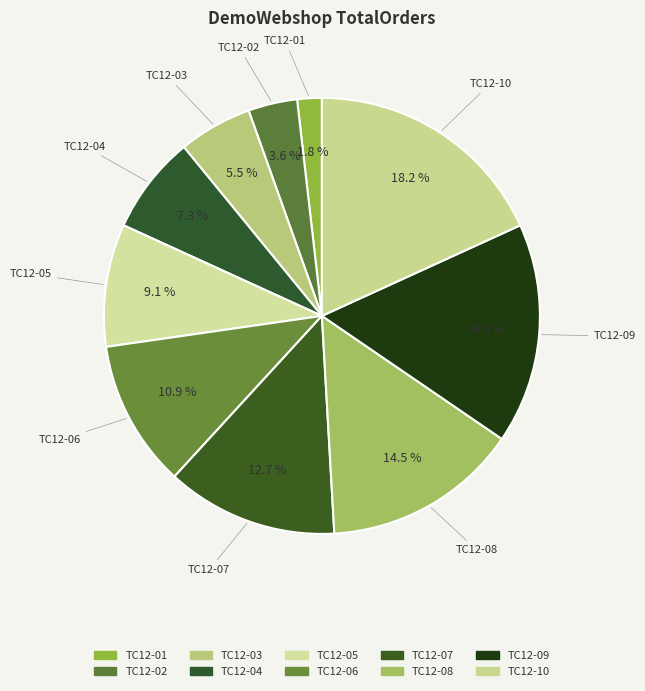

Does TC12-04 account for over 50% of the chart?

No